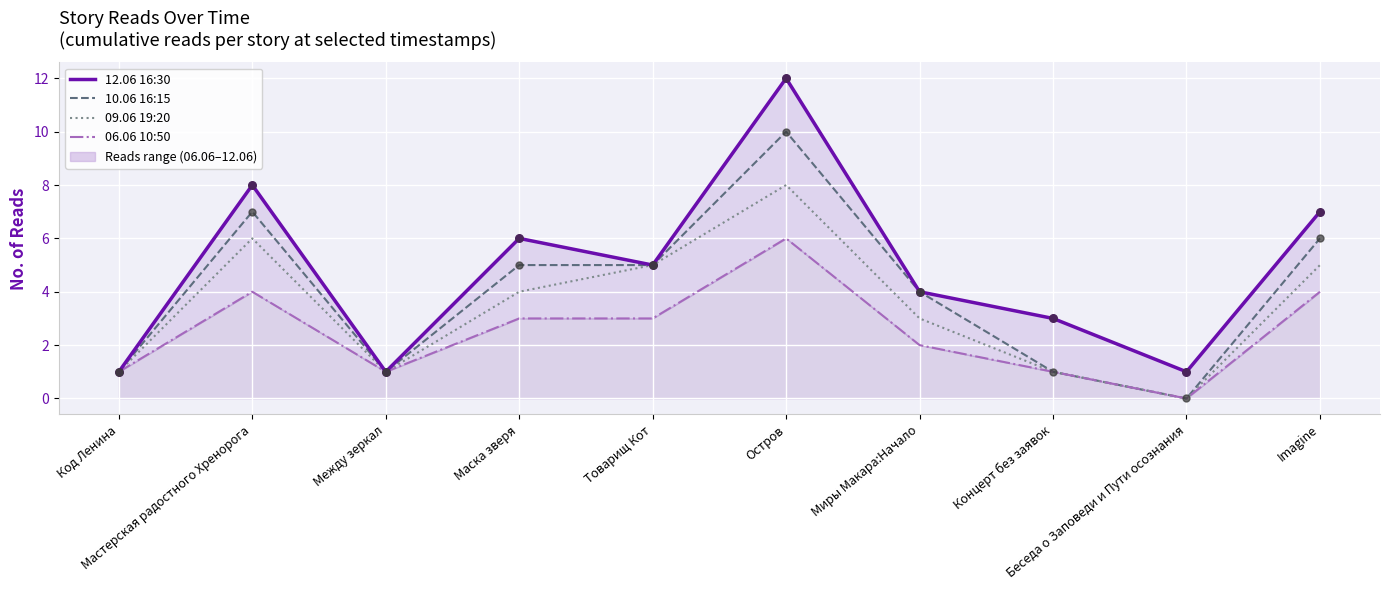

Which series has the widest spread of Y values?

12.06 16:30